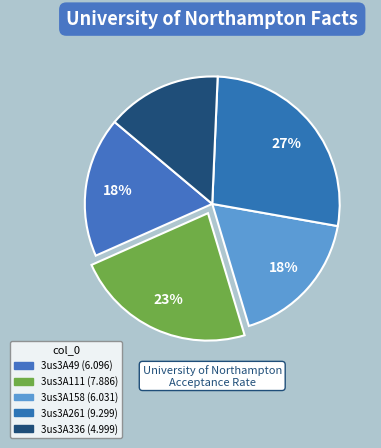

How many slices are in this pie chart?

5